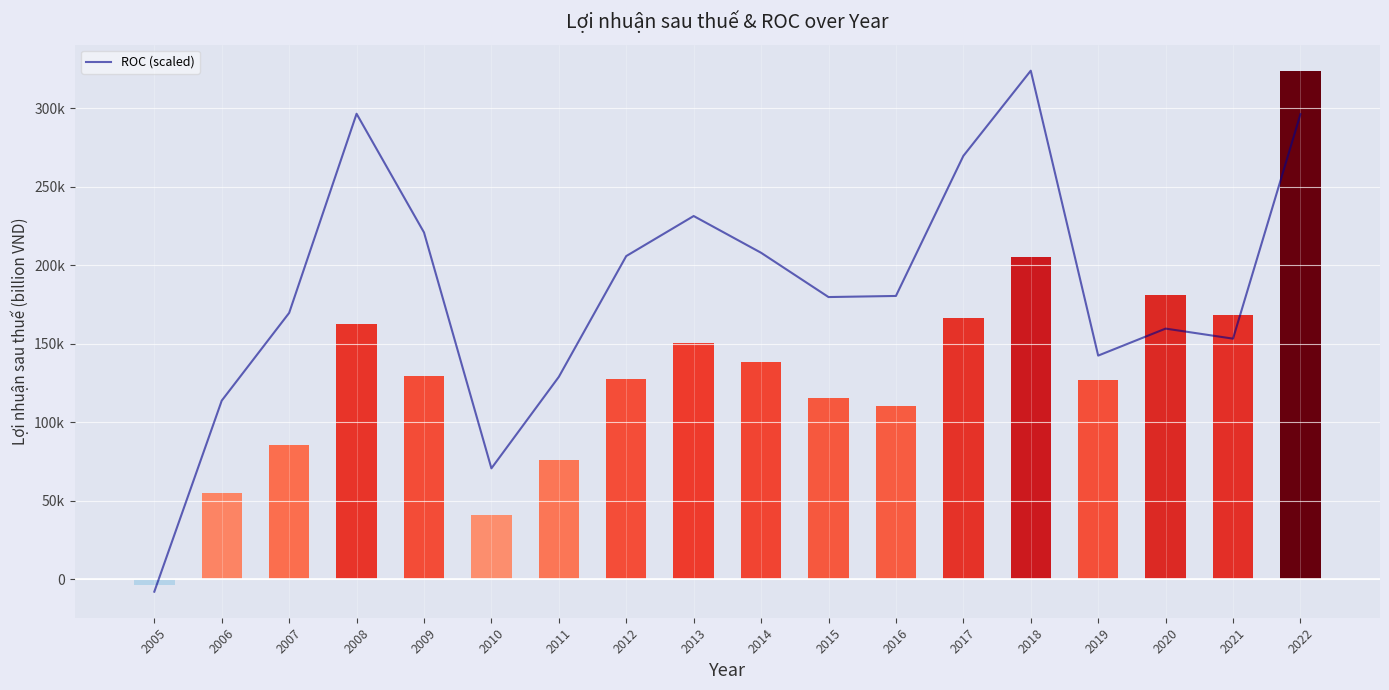

What is the change in value from 2016 to 2022?

+115738.8